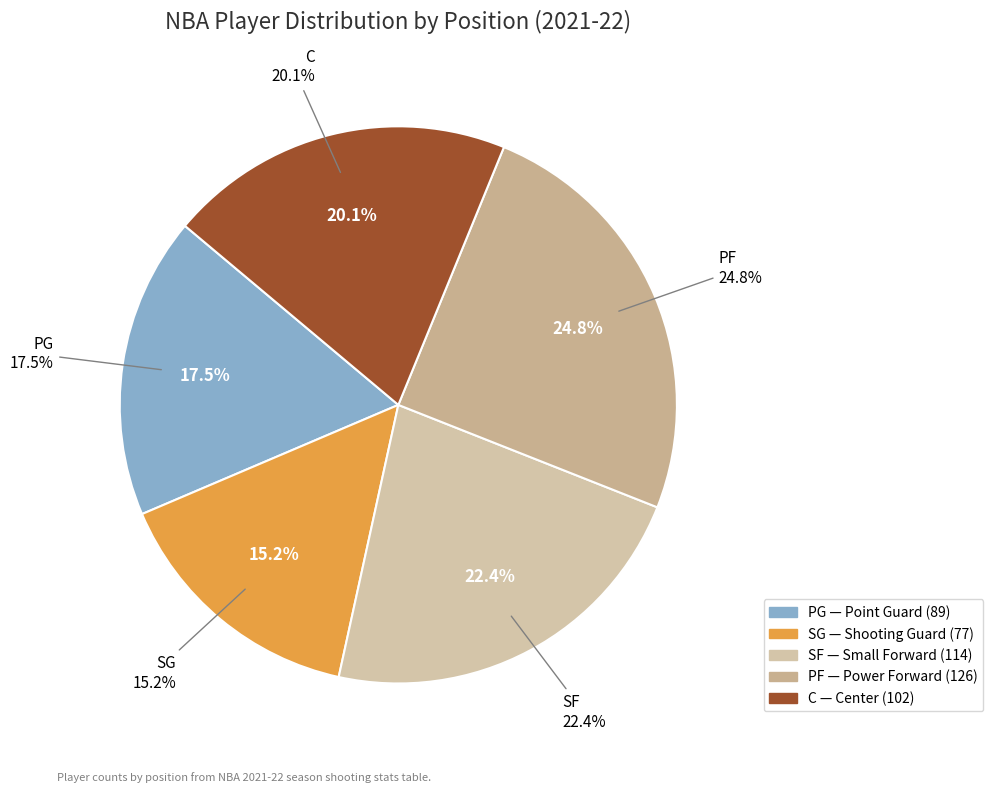

What percentage is the SG slice, to the nearest percent?

15%